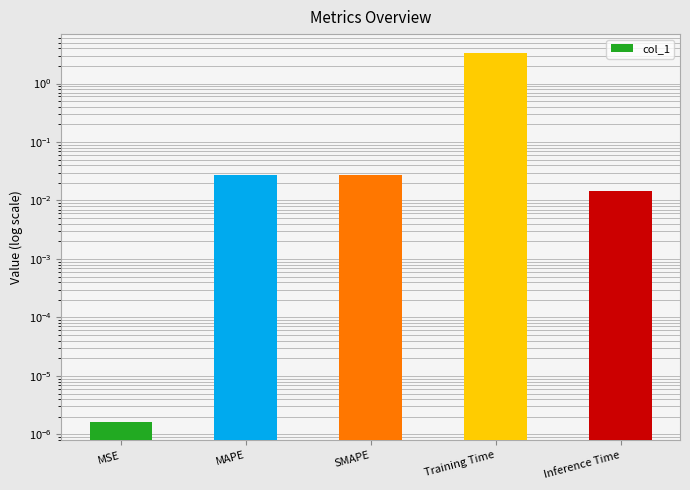

How many bars are there in total?

5